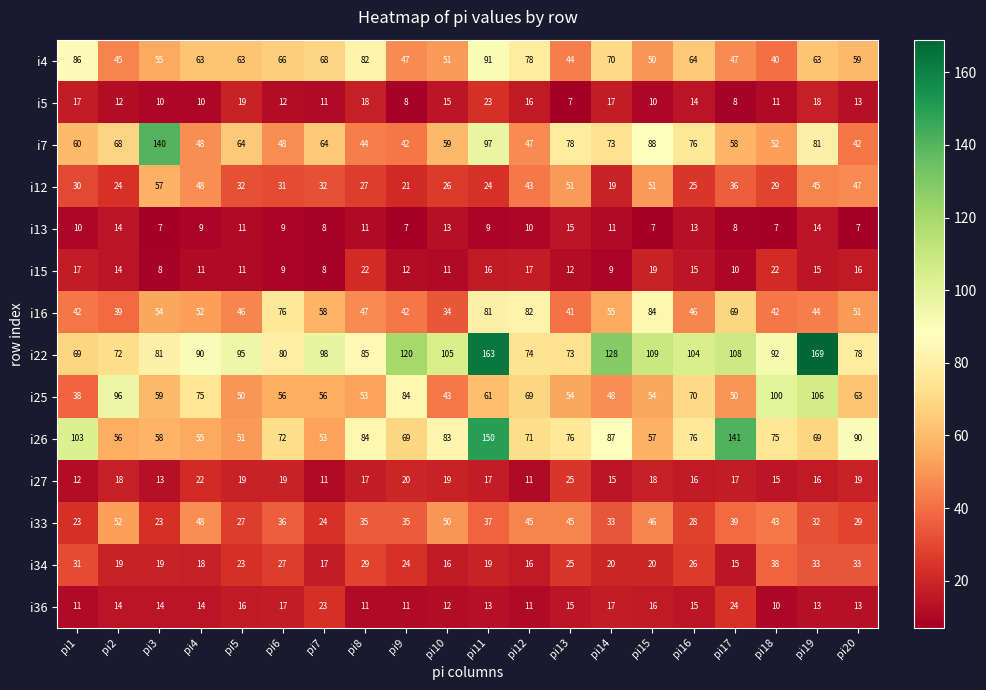

At which category is the sum across all series the highest?

pi11